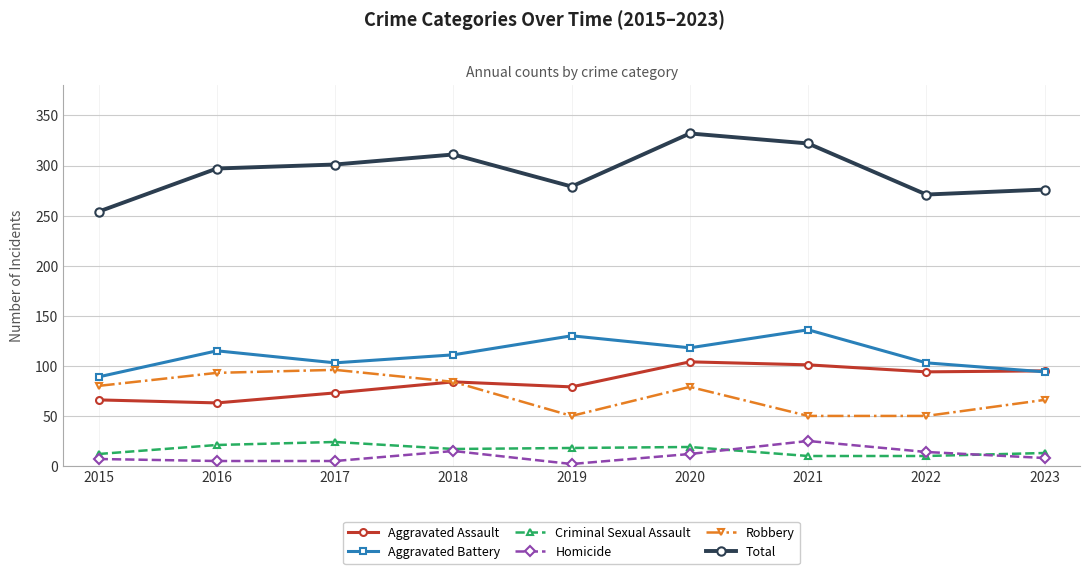

The value of Robbery at 2015 is 141. True or false?

False